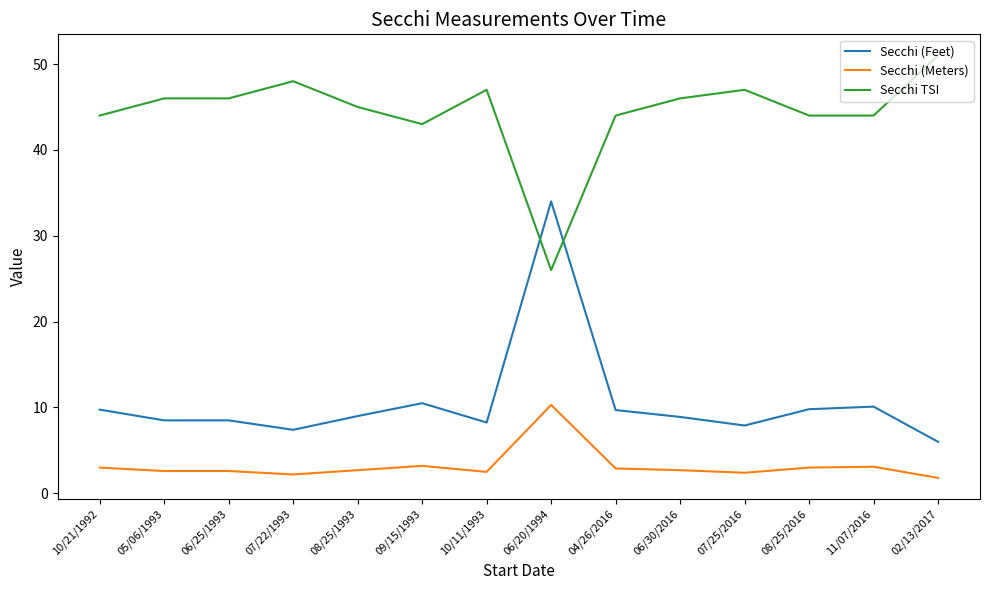

The Secchi (Feet) series shows 10.3 at 07/25/2016. True or false?

False